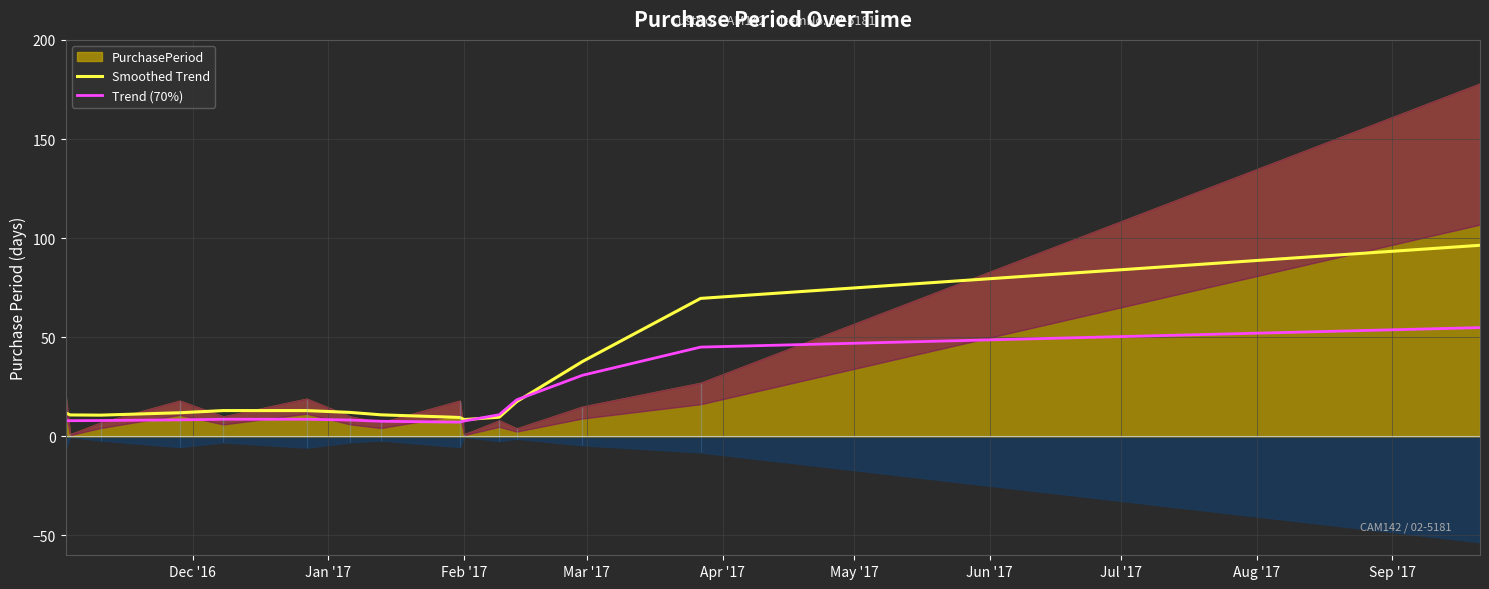

Reading left to right, extract all data points from this chart.

Smoothed Trend: 11.8	10.8	10.7	11.9	13.0	13.0	12.1	10.9	9.5	8.5	9.7	17.5	37.7	69.6	96.4
Trend (70%): 7.9	7.9	8.0	8.3	8.6	8.6	8.2	7.6	7.2	7.7	10.9	18.4	30.8	45.0	54.9